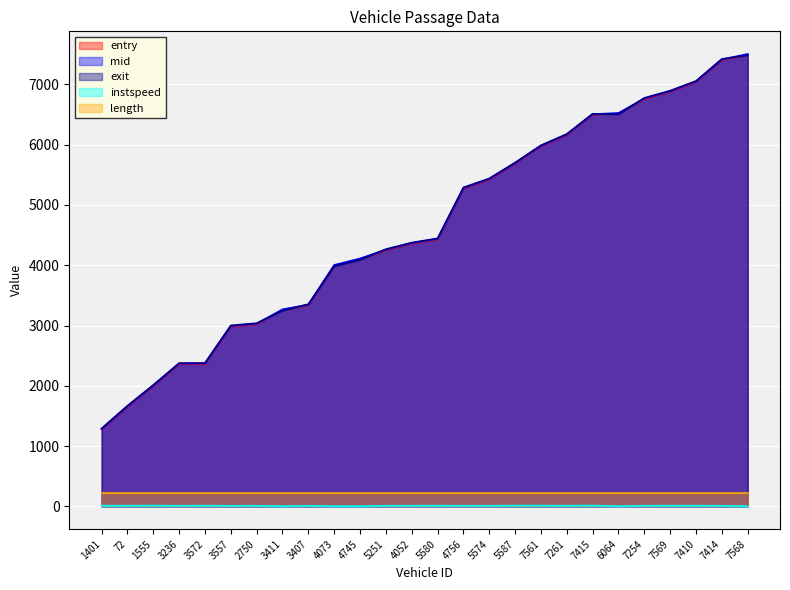

True or false: mid and exit cross at least once.

True